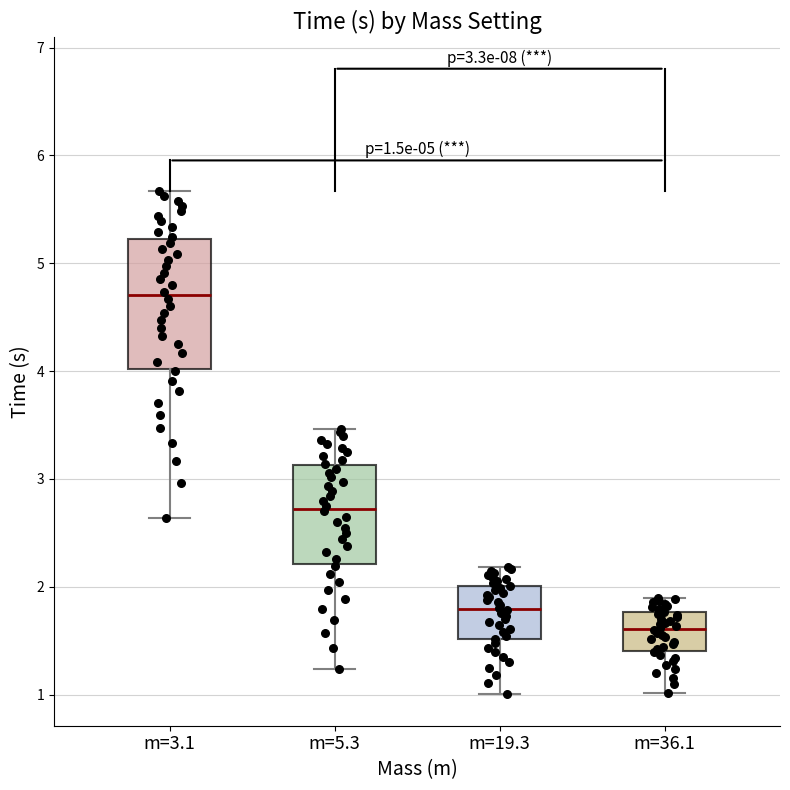

Comparing the boxes themselves (not the whiskers), which one is the tallest?

m=3.1